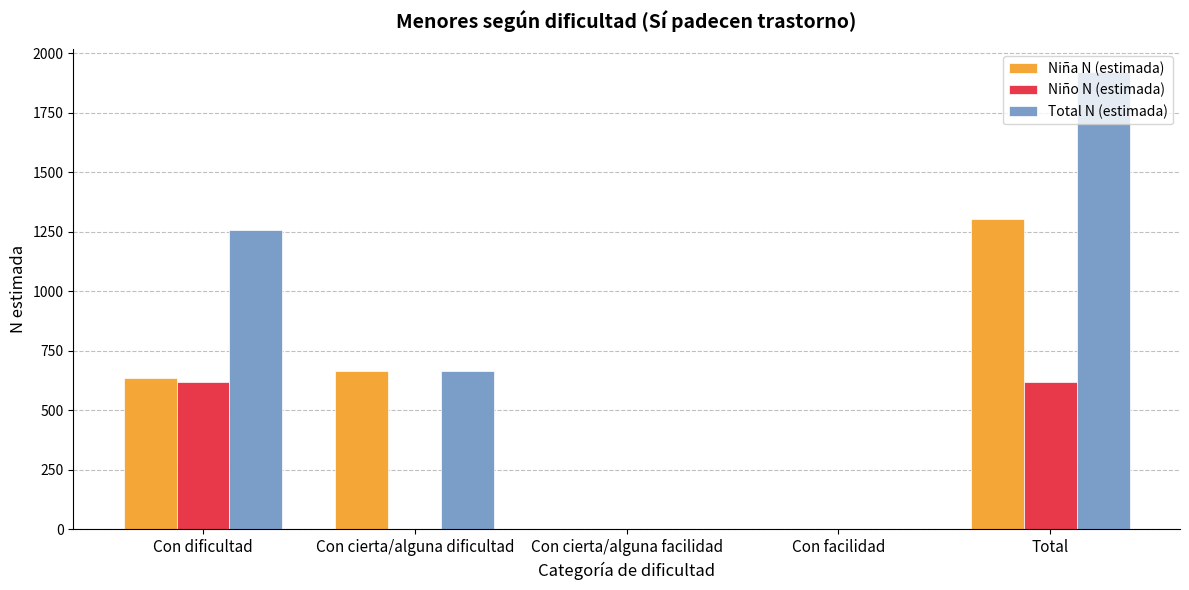

Which series has the largest range (max minus min)?

Total N (estimada)